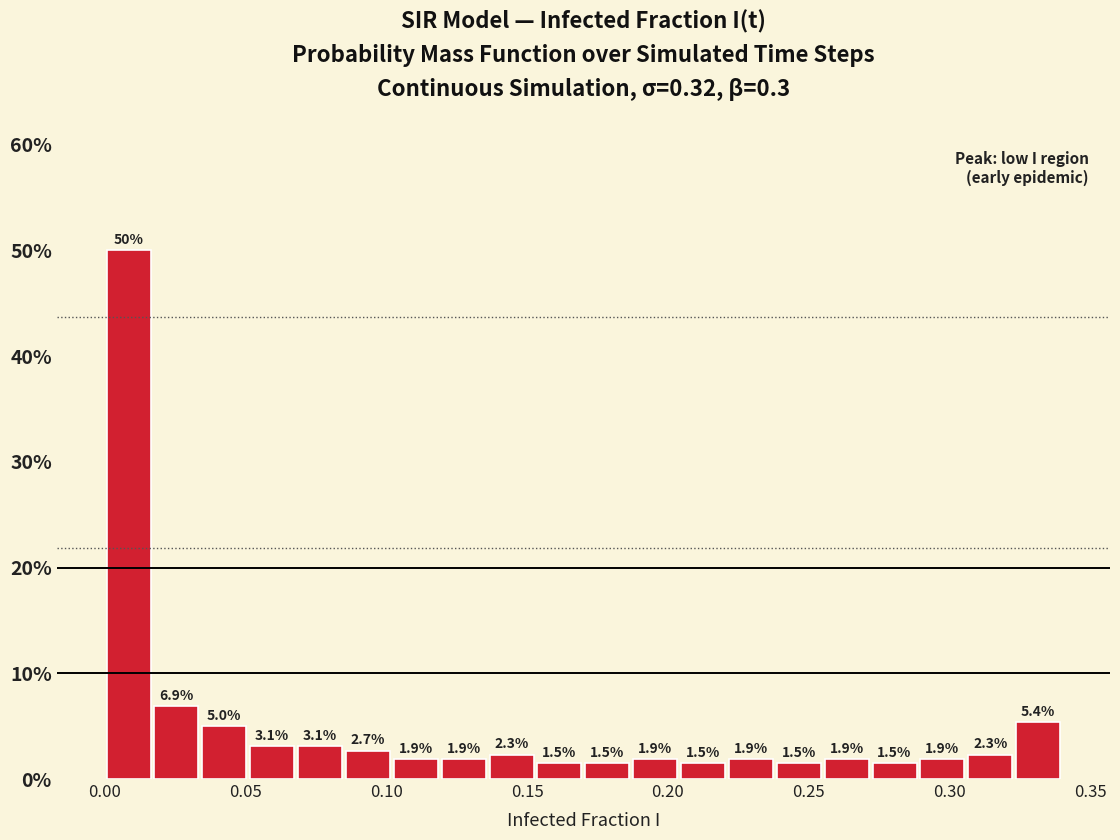

Read against the x-axis, roughly where is the centre of the tallest bar?

0.010